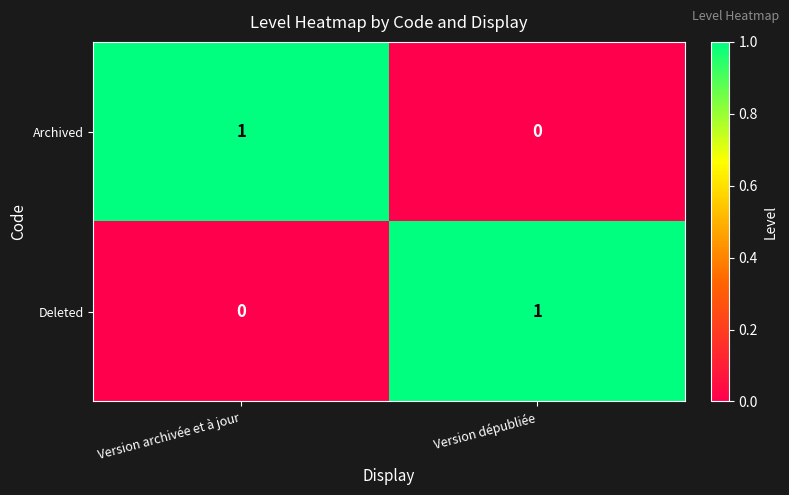

Which category has the highest value in the Deleted series?

Version dépubliée